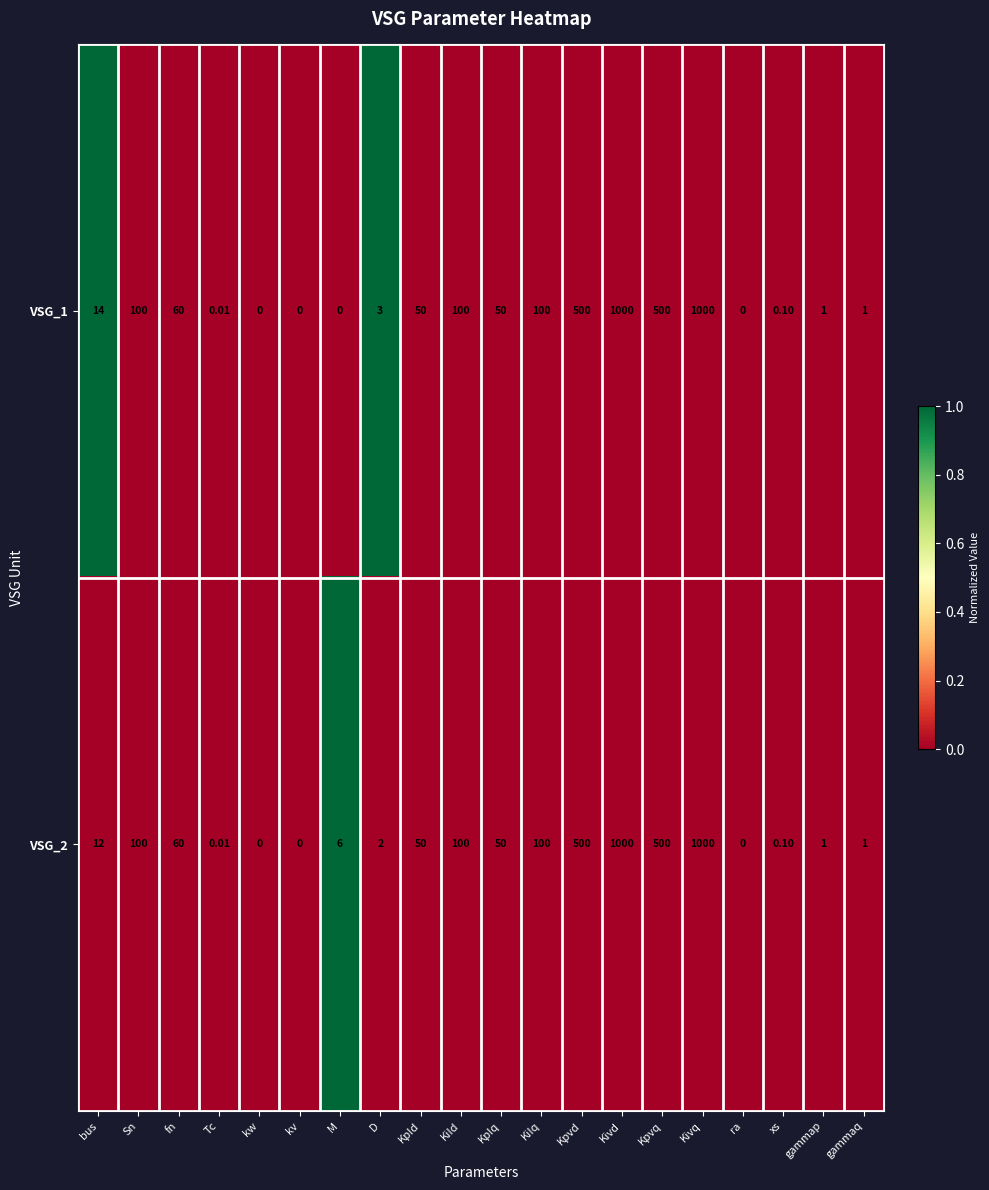

Is the value of VSG_2 at D greater than the value of VSG_1 at D?

No